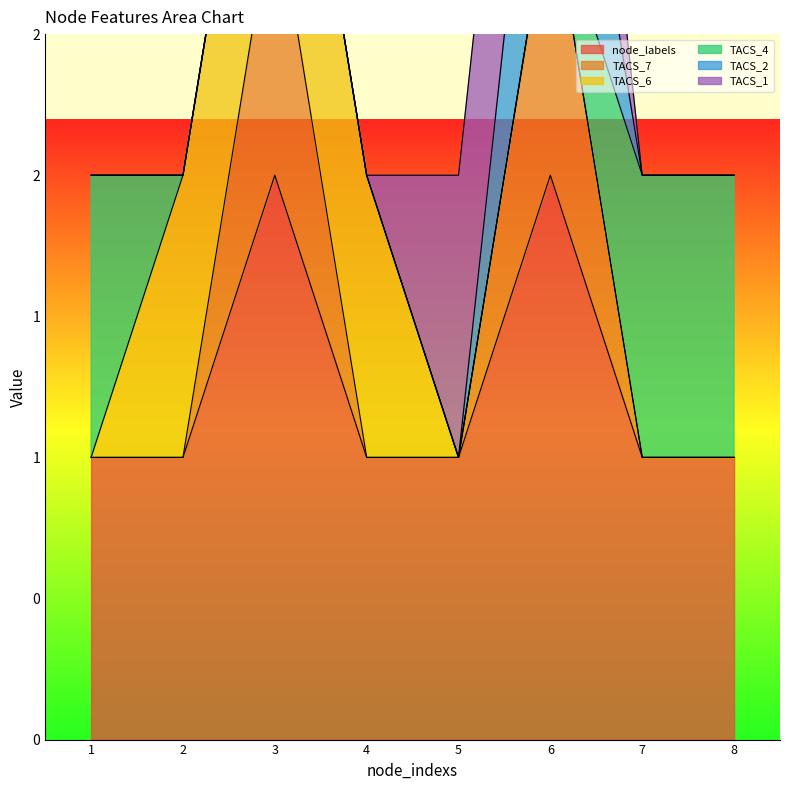

At which category is the sum across all series the highest?

6